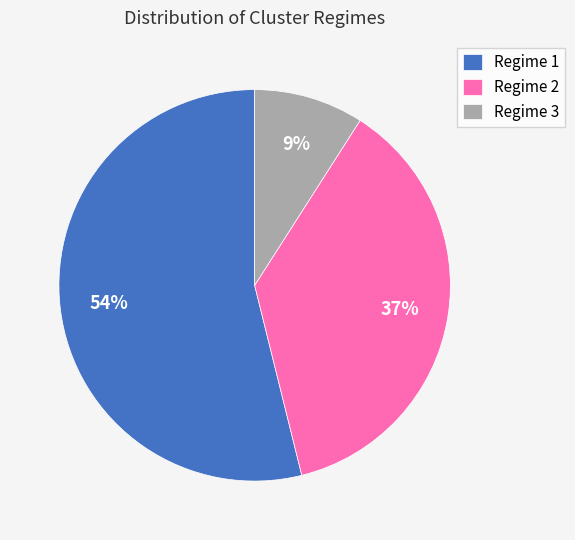

What is the ratio of the value at Regime 1 to the value at Regime 3?

6.0